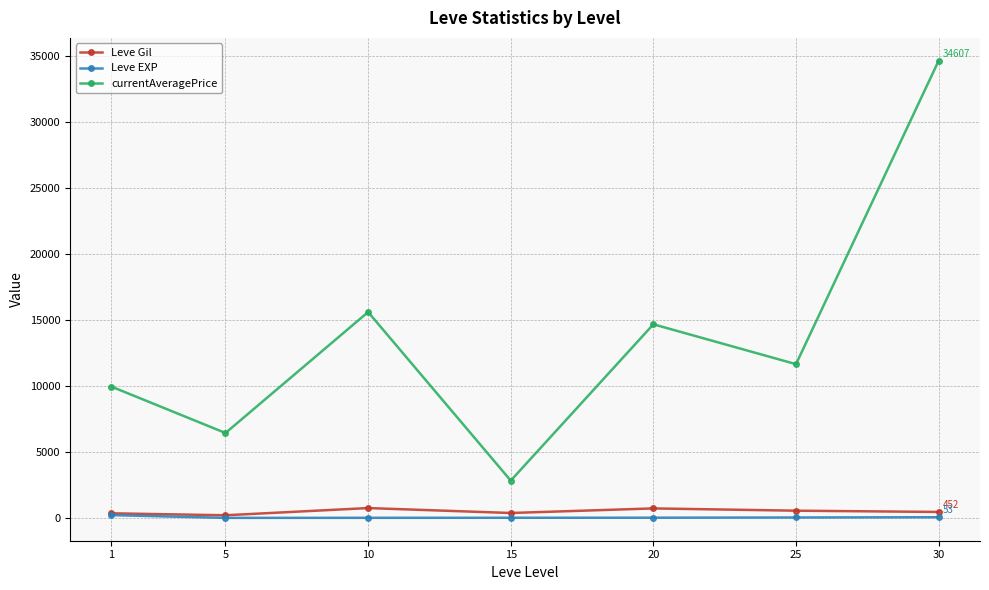

What is the highest value of the Leve Gil series?

746.7